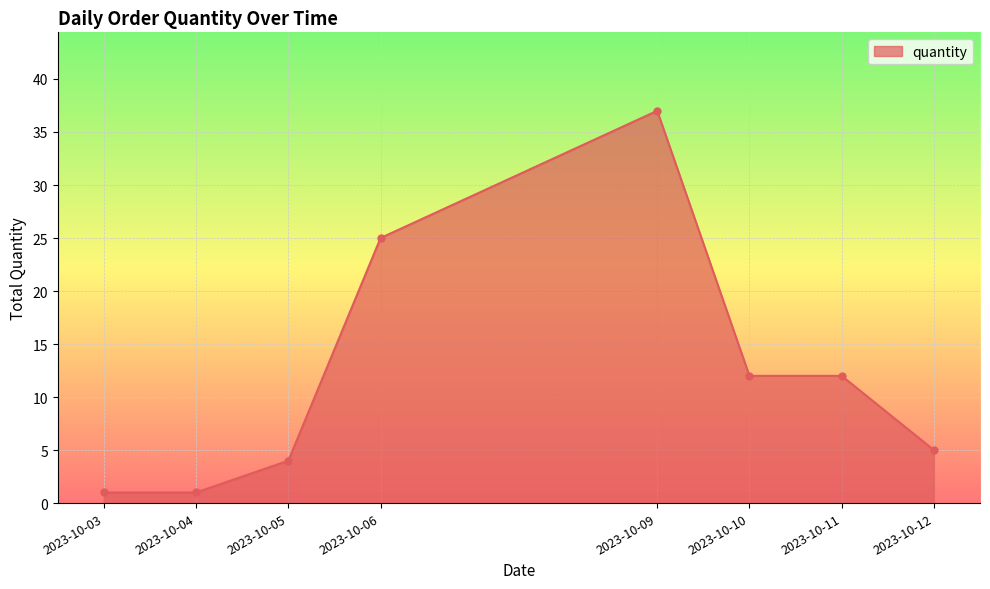

Where is the data nearest to the value 19?

2023-10-06